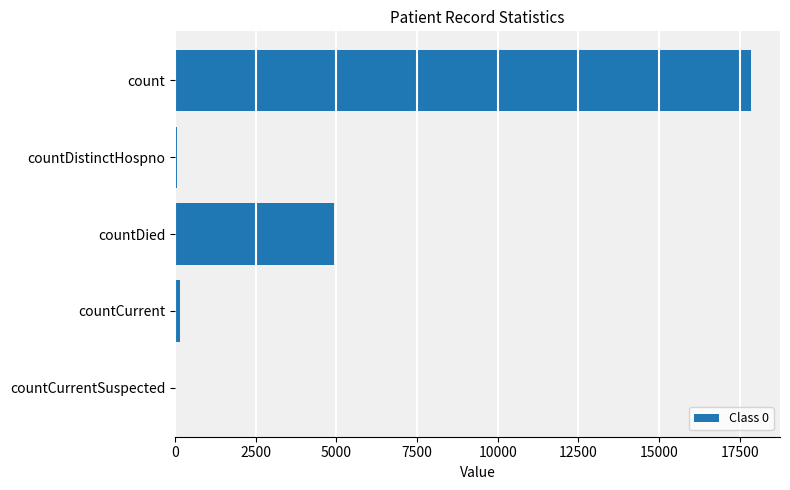

Between countCurrentSuspected and count, which is larger?

count